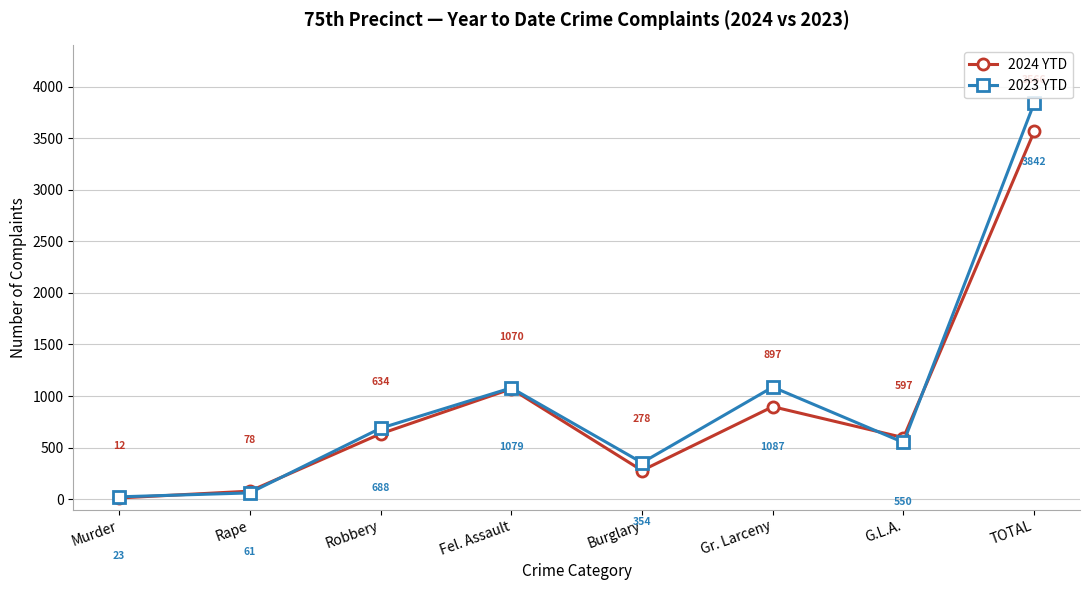

What is the difference between the 2023 YTD values at Fel. Assault and Robbery?

391